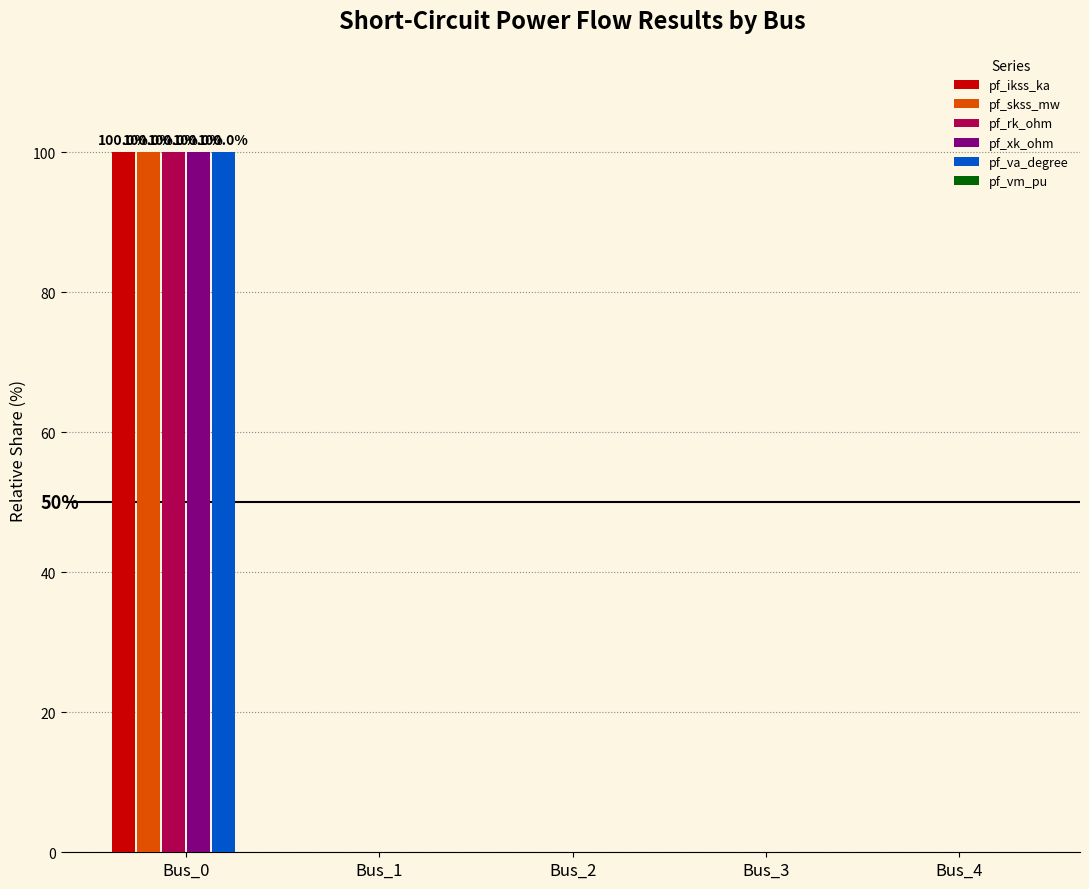

At which category is the sum across all series the highest?

Bus_0